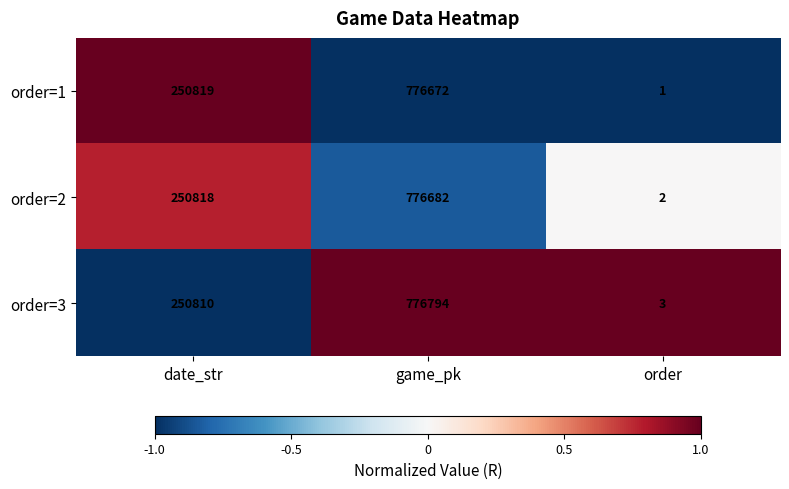

At which category is the sum across all series the highest?

game_pk